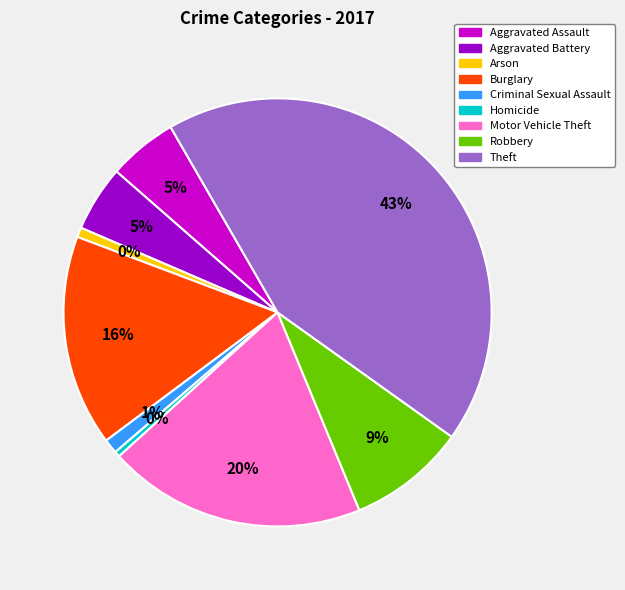

Does any single category account for the majority?

No